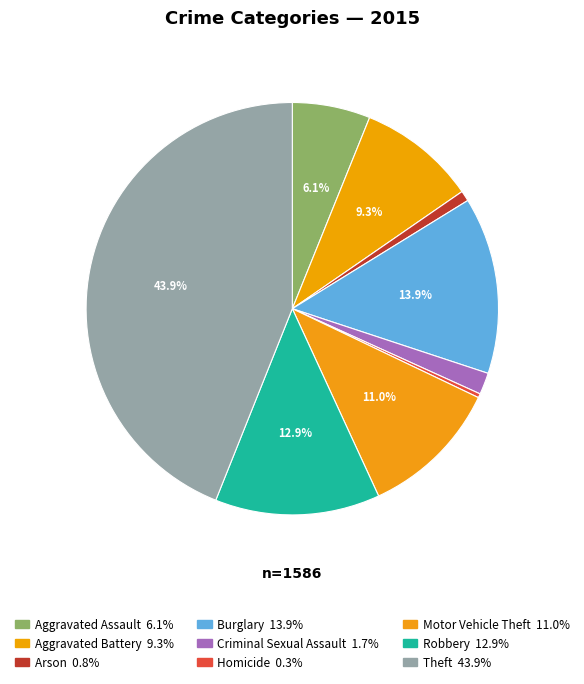

Is it true that Motor Vehicle Theft is 11% of the pie?

True